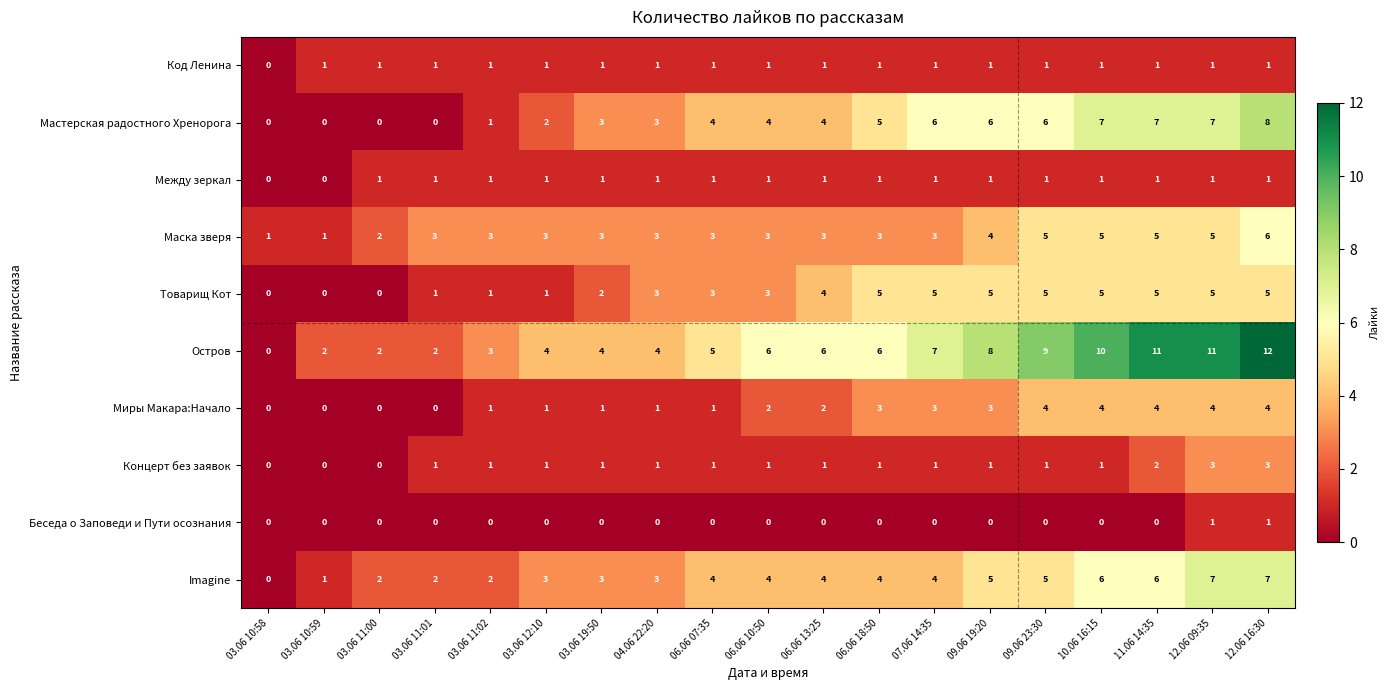

Count the Концерт без заявок values in the range 1 to 2.

14